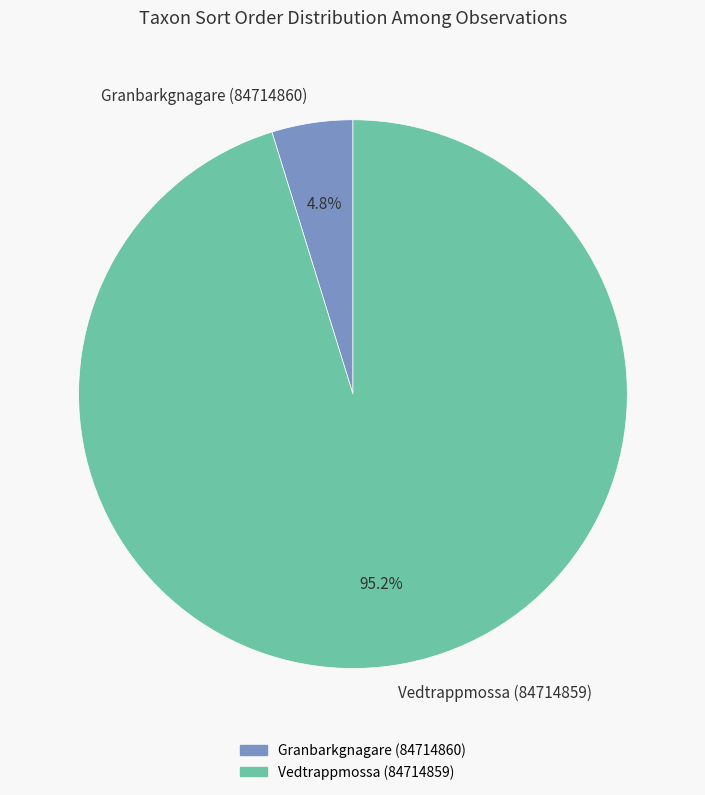

What percentage is the Granbarkgnagare (84714860) slice, to the nearest percent?

5%